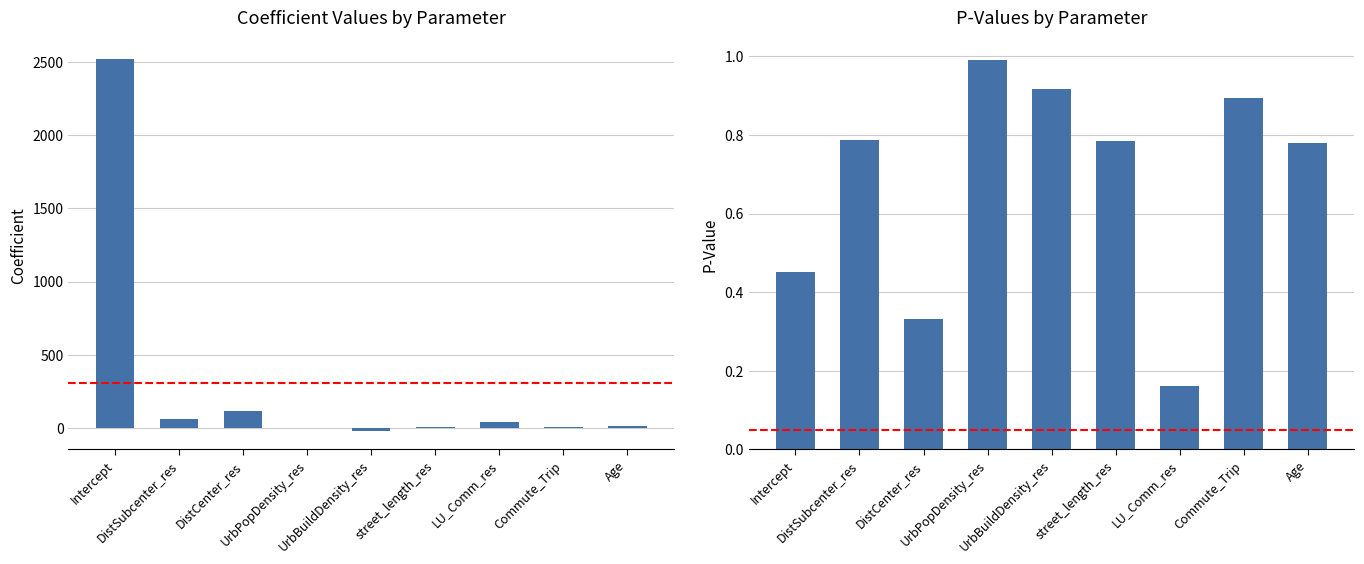

Which series has the largest total across all categories?

coefficient